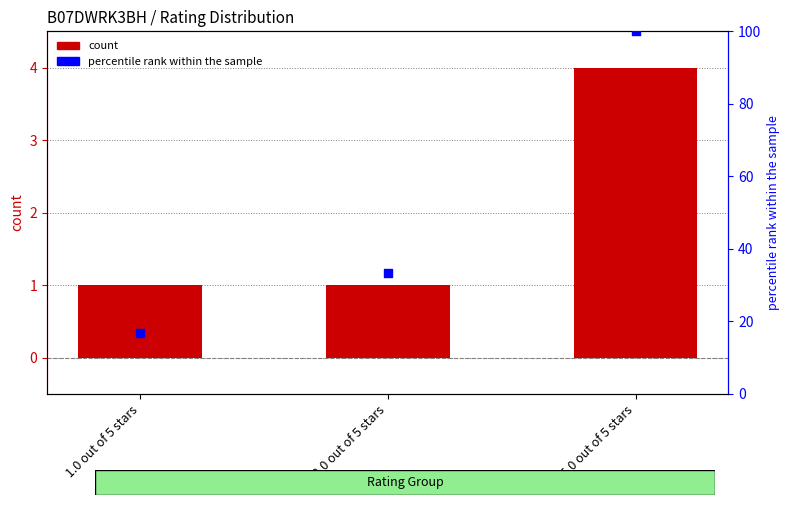

Which series reaches the minimum Y coordinate?

count